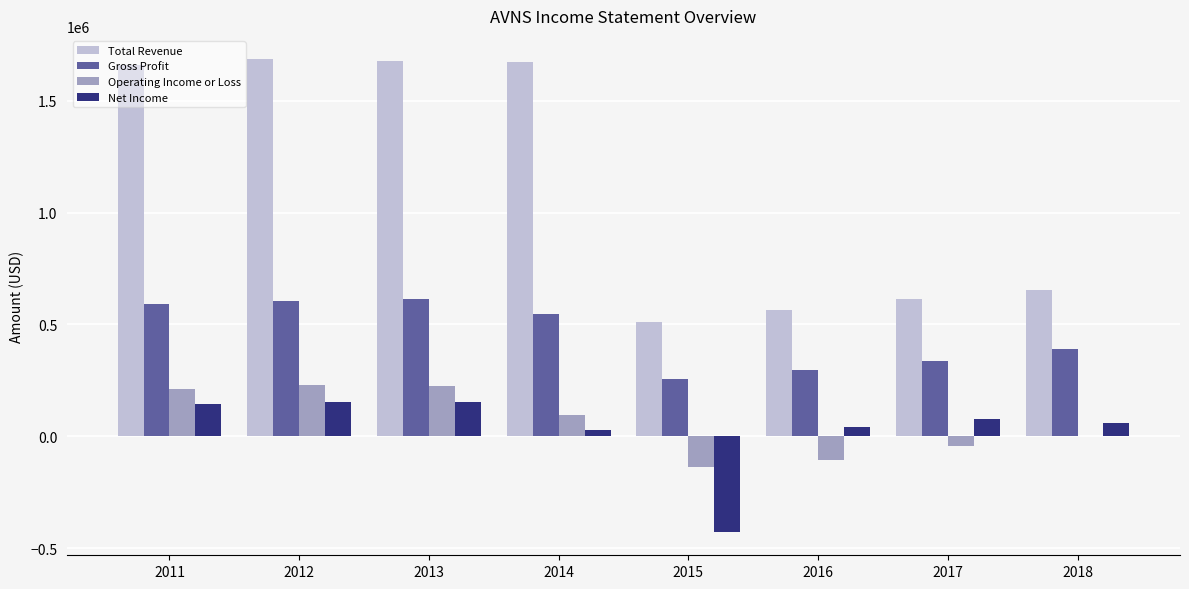

Which series changed the most between 2014 and 2015?

Total Revenue